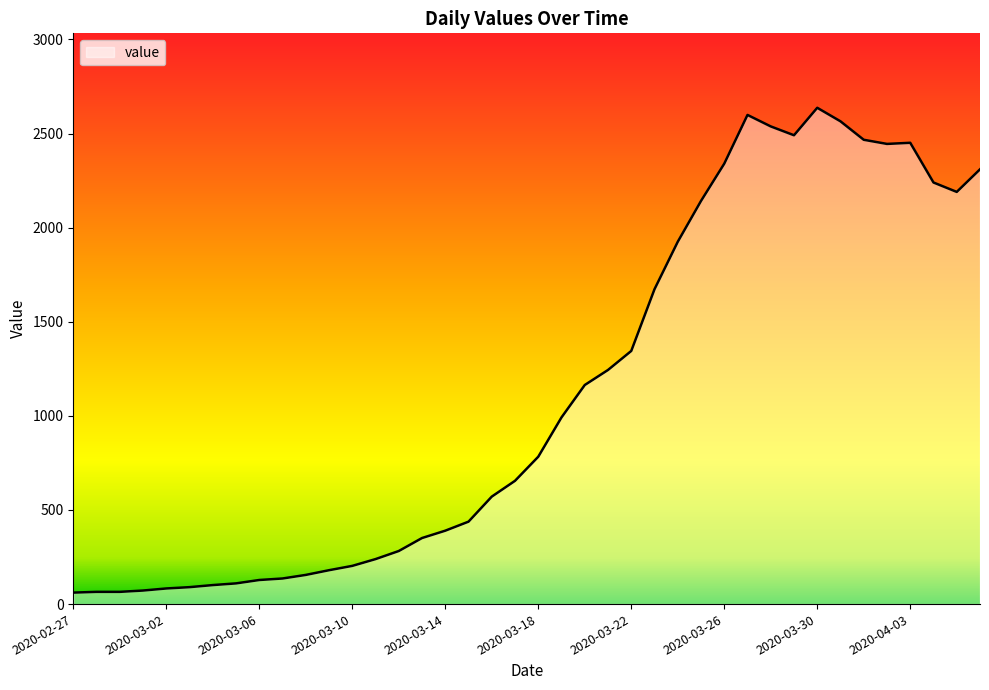

What is the minimum value shown in the chart?

61